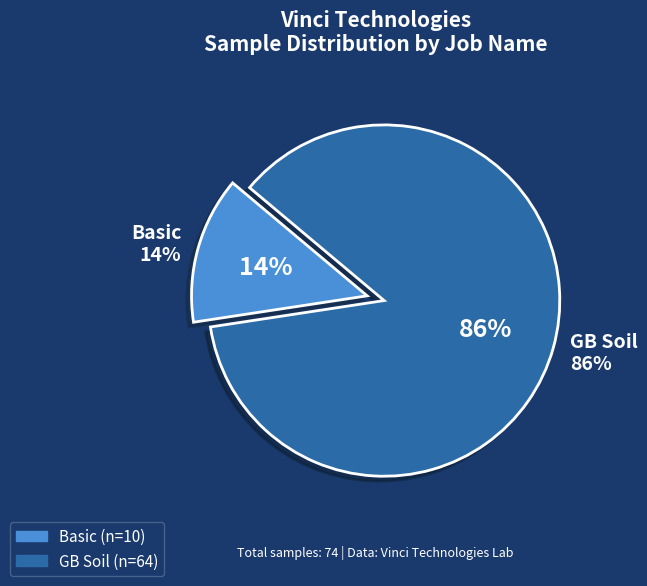

Rank the categories by value from lowest to highest.

Basic, GB Soil